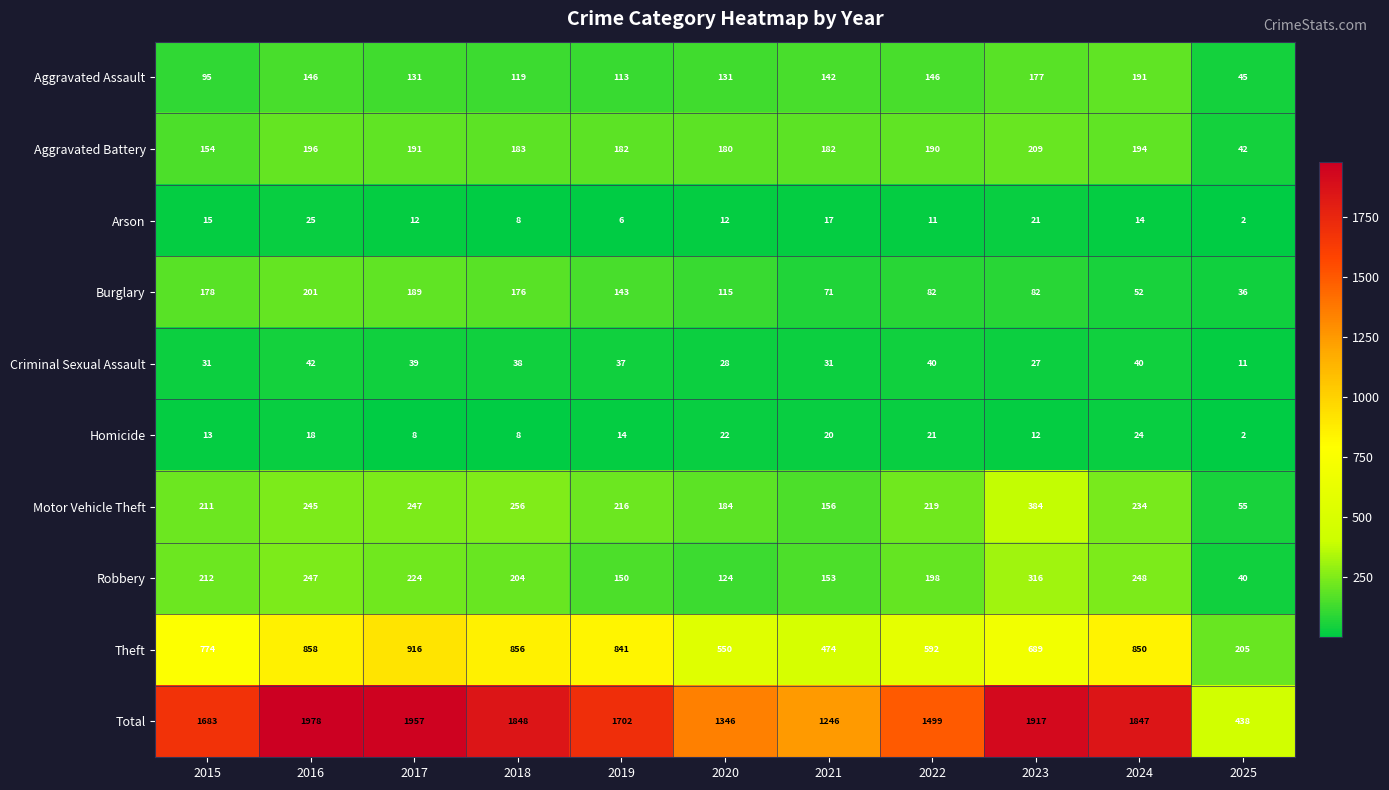

Rank the series at 2023 from lowest to highest value.

Homicide, Arson, Criminal Sexual Assault, Burglary, Aggravated Assault, Aggravated Battery, Robbery, Motor Vehicle Theft, Theft, Total